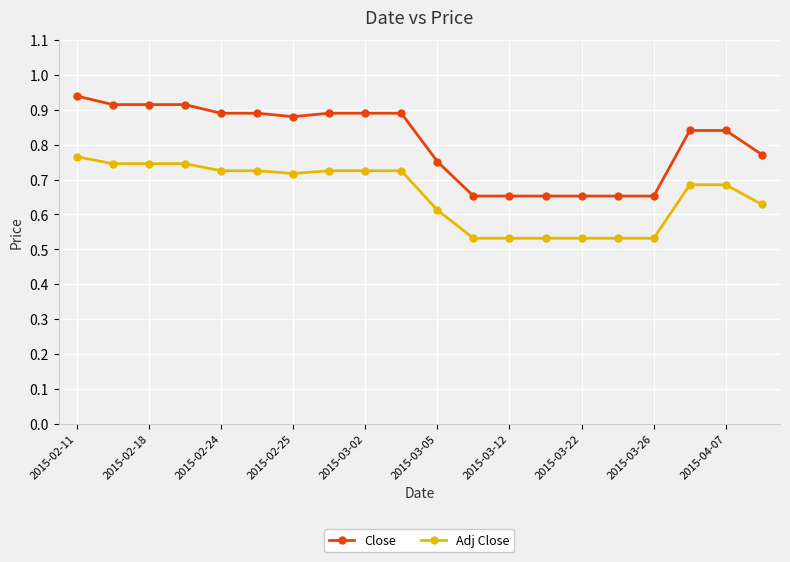

Which series has the widest spread of values?

Close